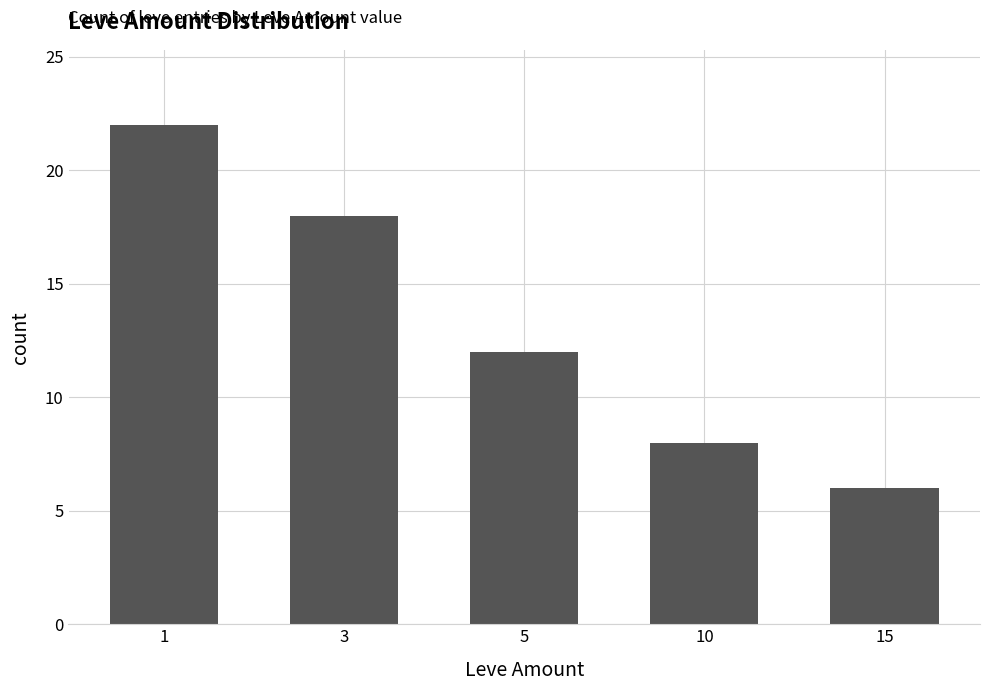

Count the values in the range 8 to 18.

3